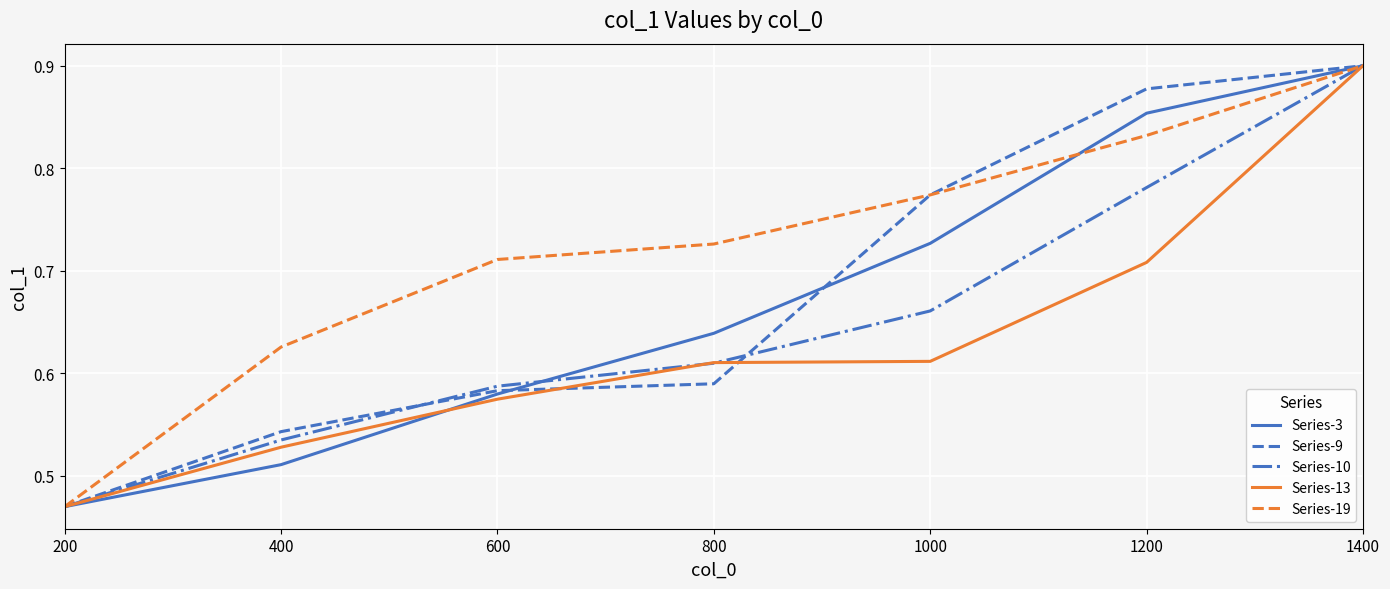

What is the difference between the Series-10 values at 1000 and 200?

0.2